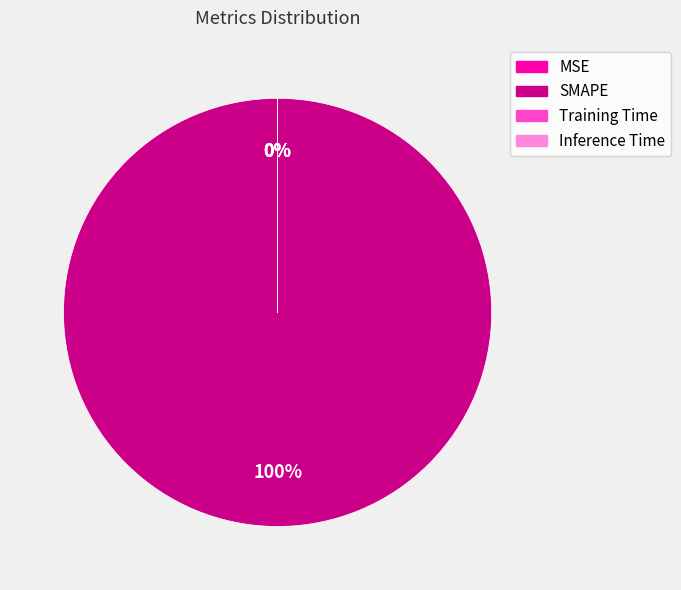

The SMAPE slice represents 100% of the pie. True or false?

True